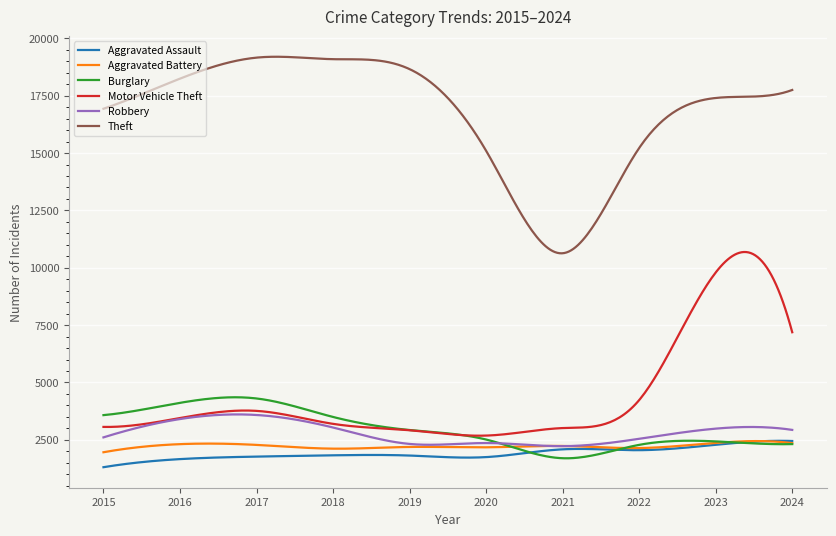

Which series has the largest total across all categories?

Theft